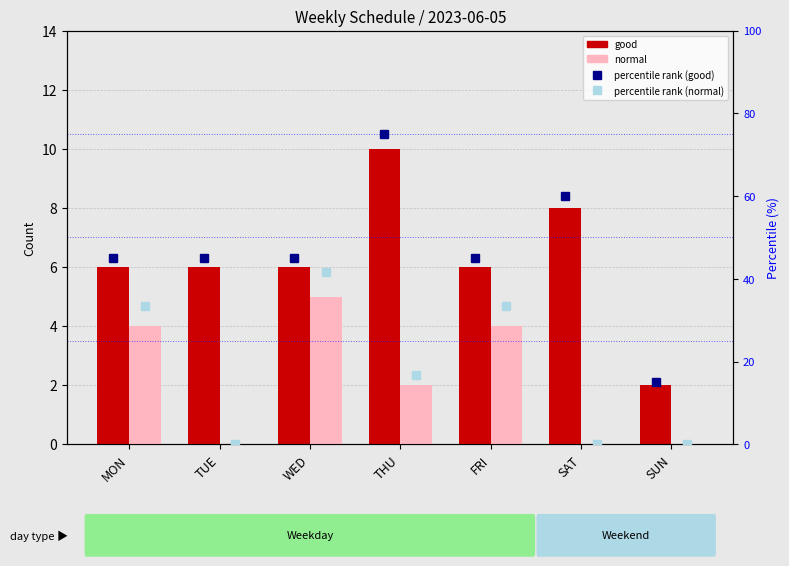

What is the label of the 6th bar from the left?

SAT